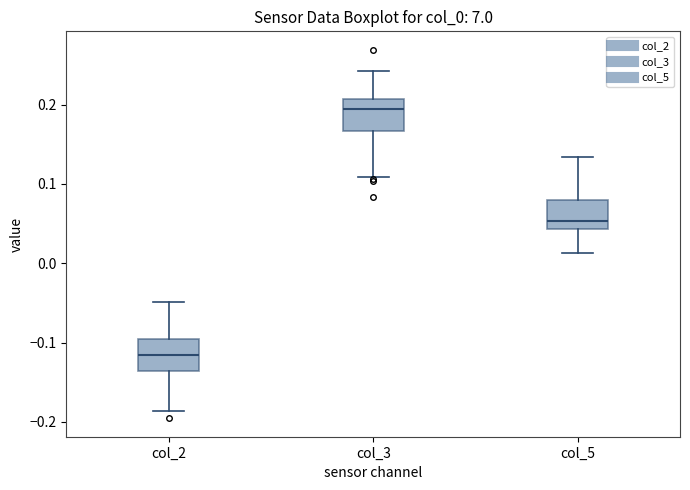

Where does the lower whisker of the box for col_2 end on the y-axis? The values are not printed on the chart, so give them approximately, as read against the axis.

-0.19